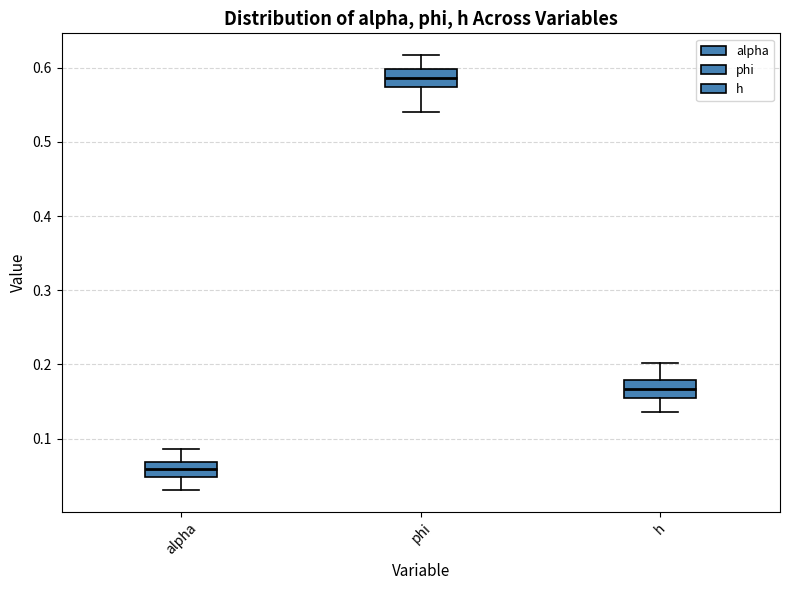

Reading left to right, transcribe this box plot: for each box, give where its median line is, the range the box spans, and where its two whiskers end, as read against the y-axis. The values are not printed on the chart, so give them approximately, as read against the axis.

alpha: median 0.06, box 0.05 to 0.07, whiskers 0.03 to 0.09
phi: median 0.59, box 0.57 to 0.60, whiskers 0.54 to 0.62
h: median 0.17, box 0.16 to 0.18, whiskers 0.14 to 0.20